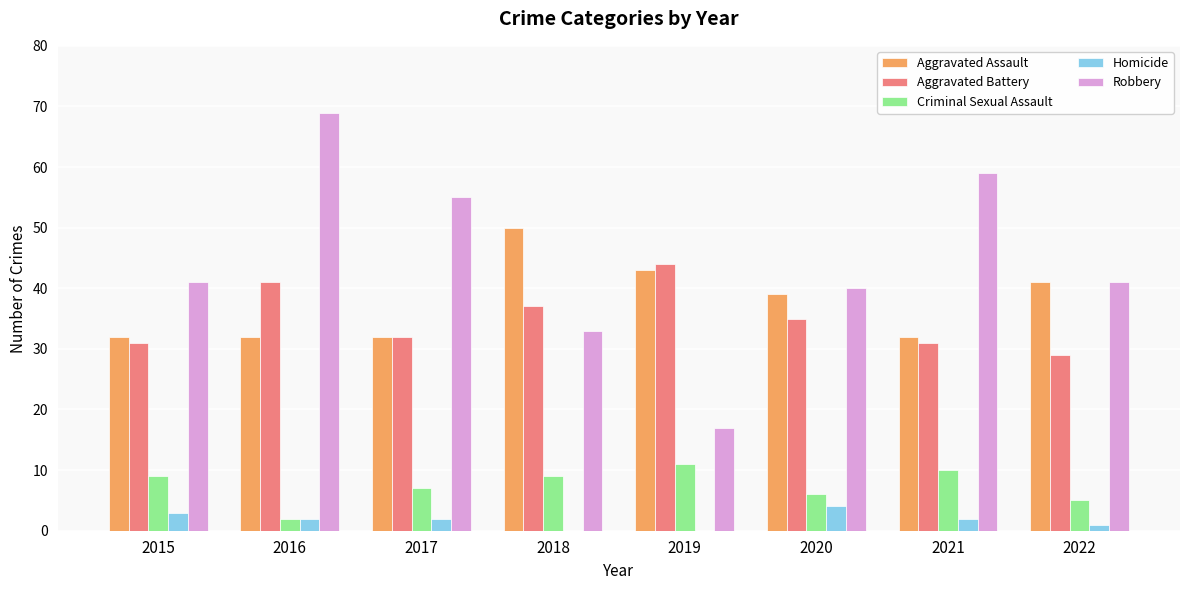

What is the total value across all series at 2019?

115